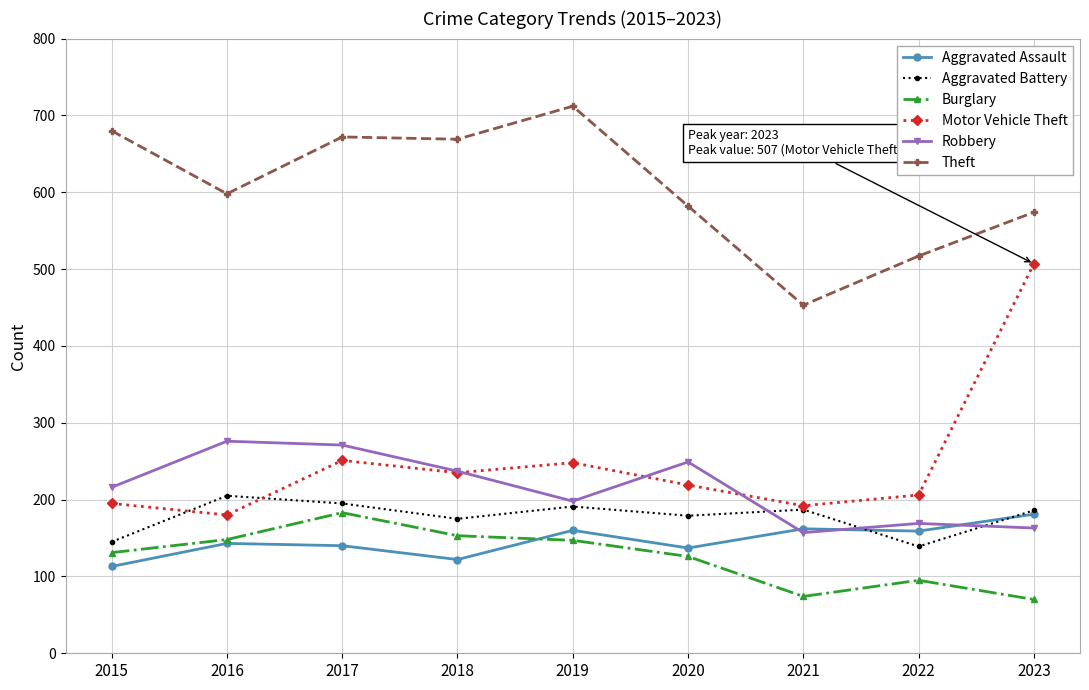

Which series has the largest total across all categories?

Theft